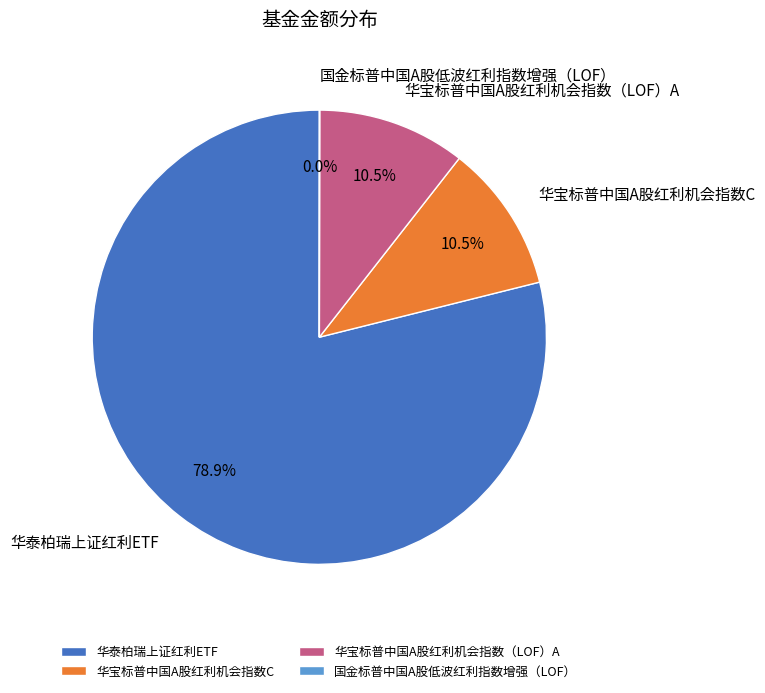

Does 华宝标普中国A股红利机会指数C represent more than half of the total?

No